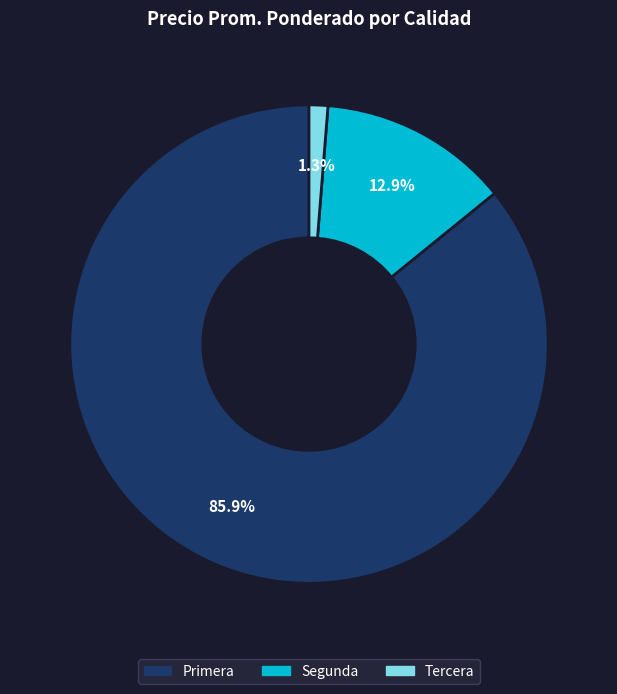

Combined, do Primera and Tercera account for over 50%?

Yes